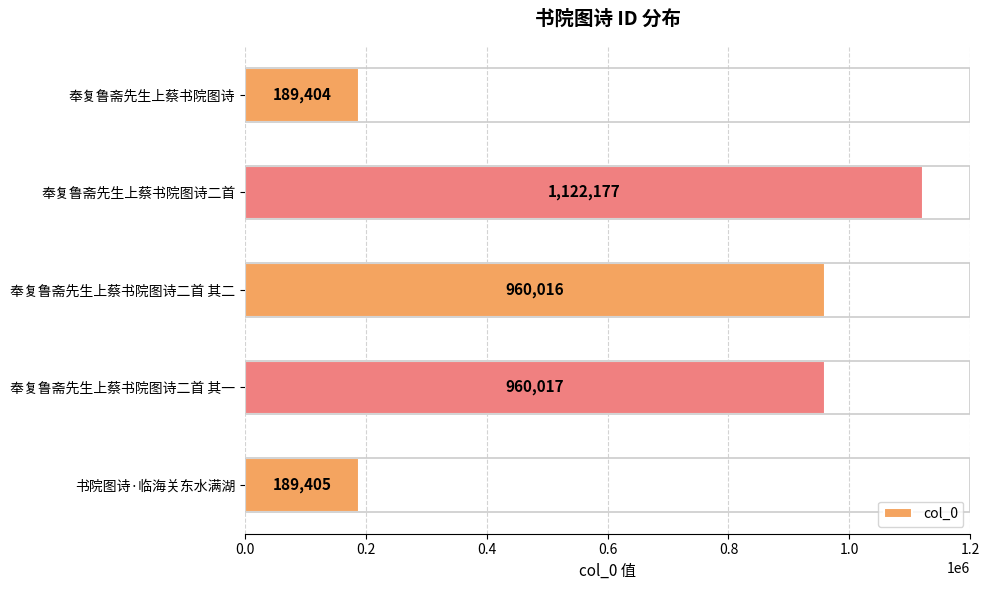

How many distinct data groups are displayed?

1